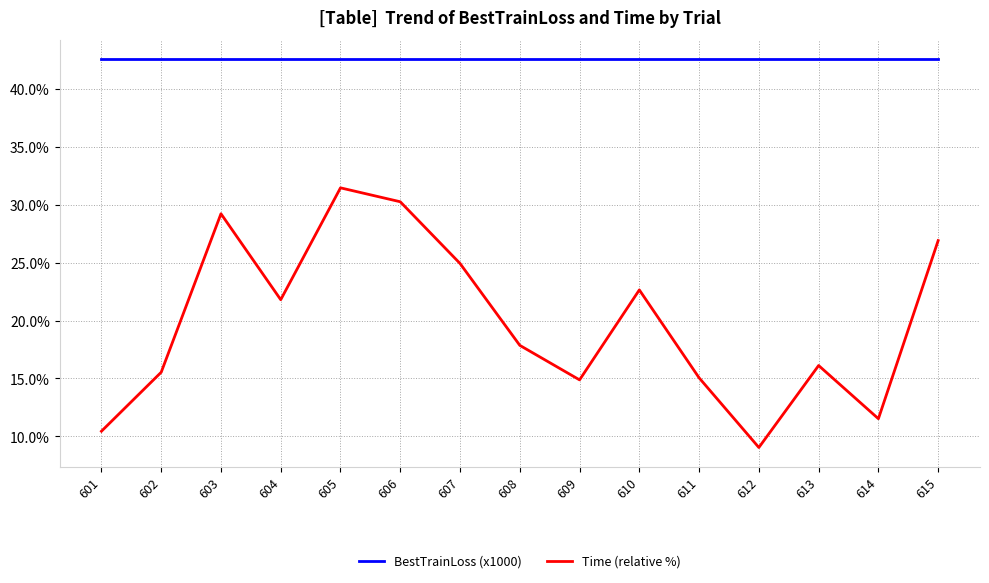

How many lines are shown in the chart?

2